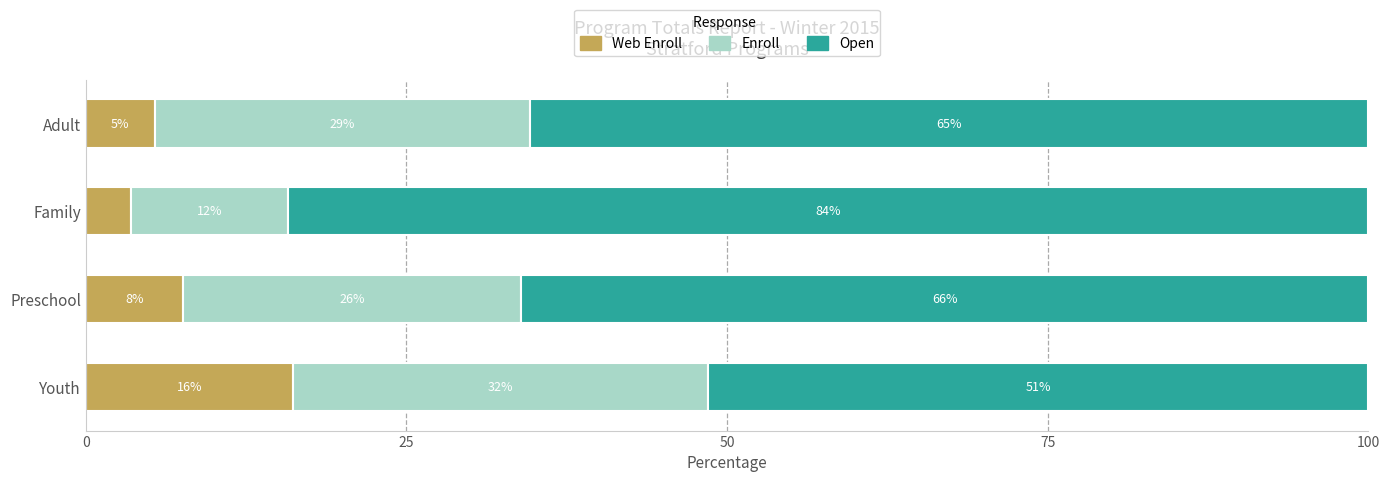

What are all the series names shown in the legend?

Web Enroll, Enroll, Open